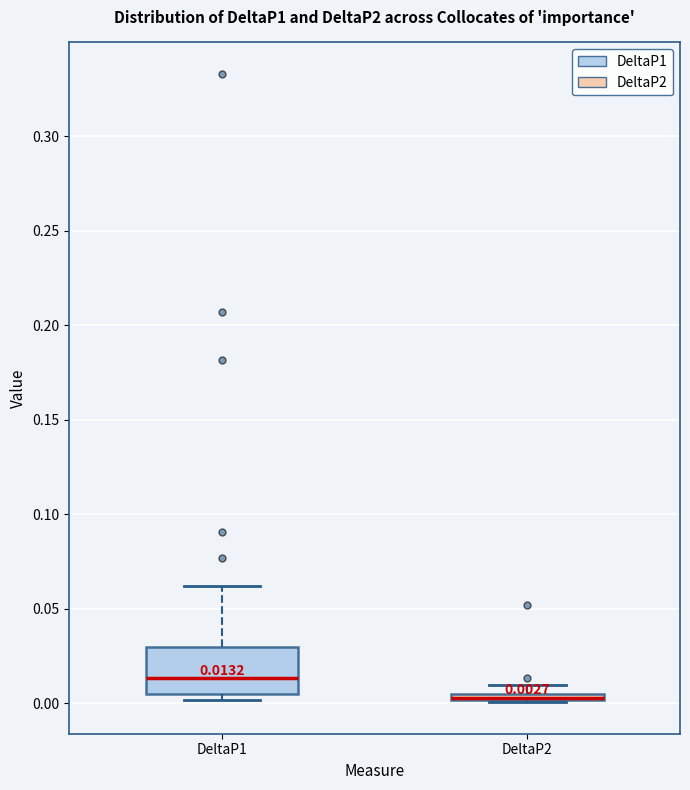

Which box is the tallest, from its lower edge to its upper edge?

DeltaP1